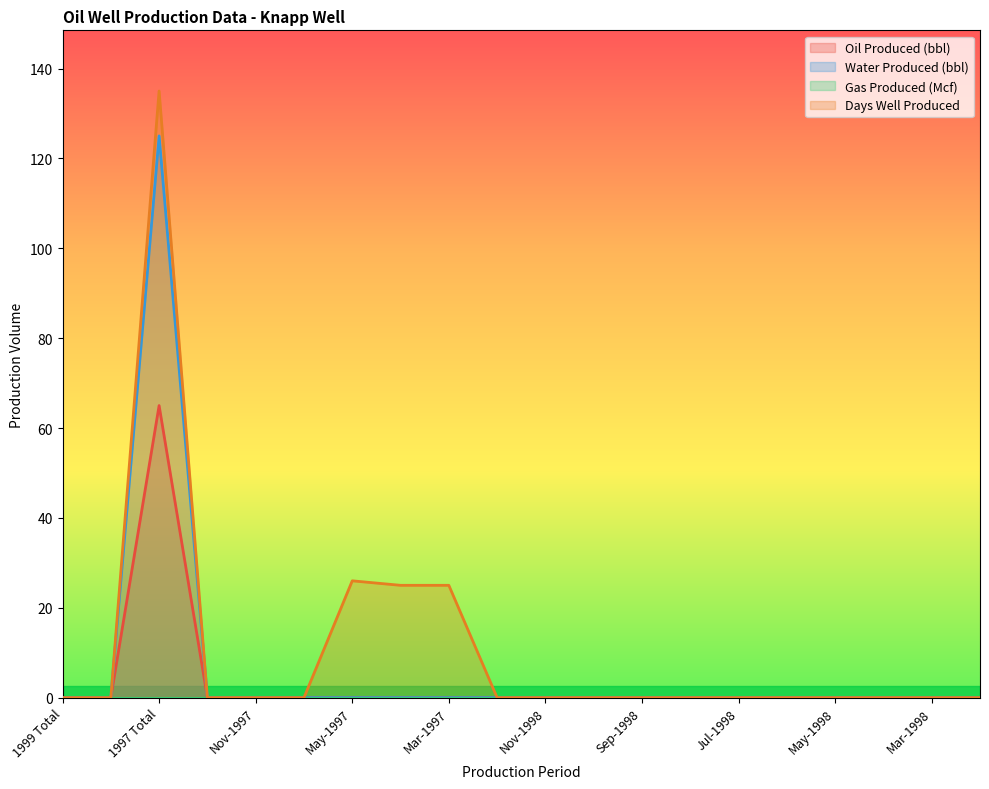

True or false: Days Well Produced and Oil Produced (bbl) intersect in this chart.

False